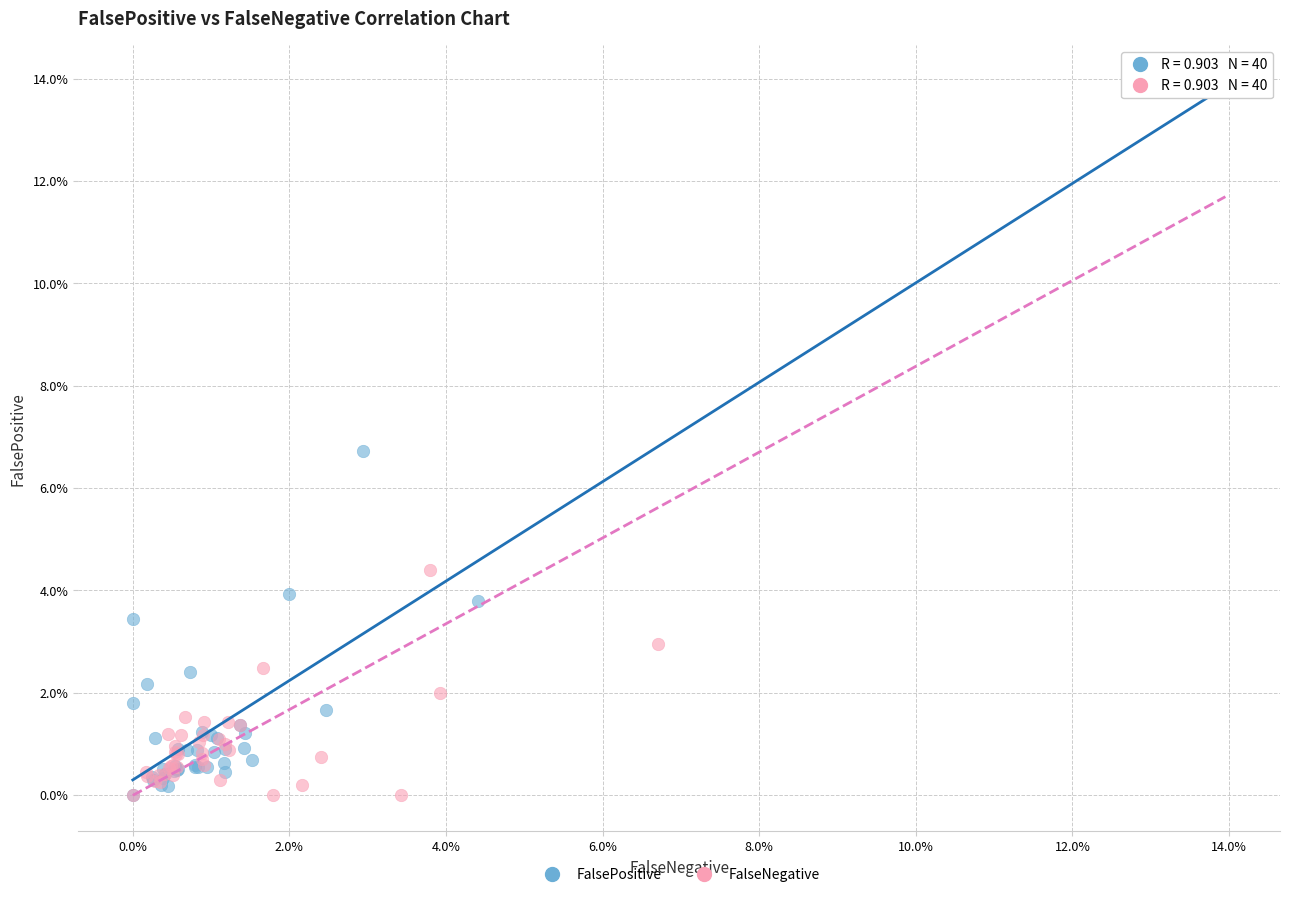

What are all the series names shown in the legend?

FalsePositive, FalseNegative